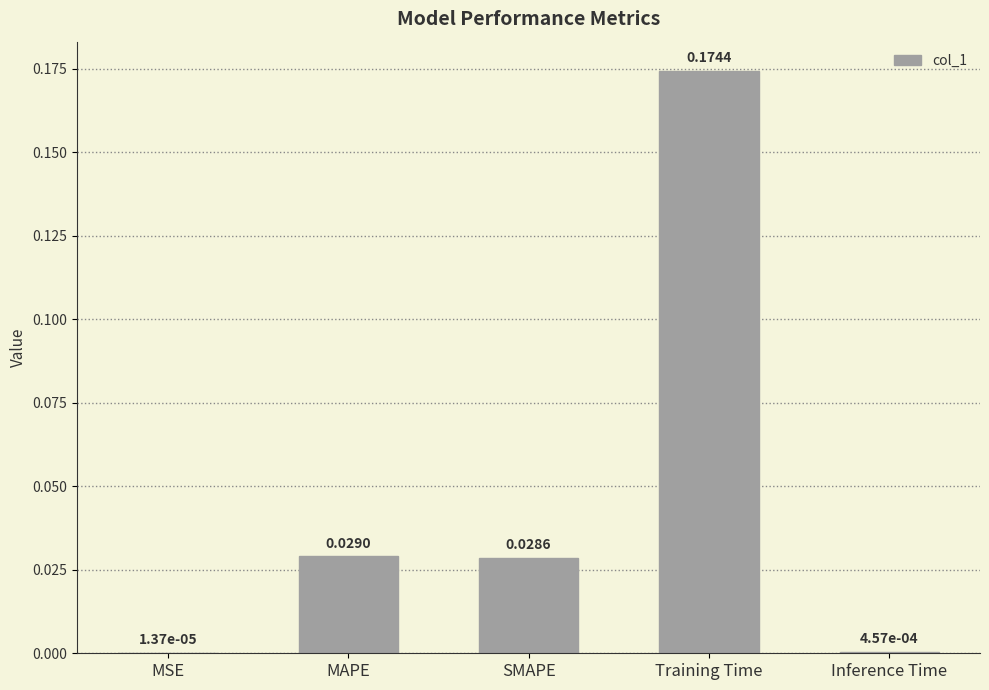

Which has a higher value, MAPE or Training Time?

Training Time